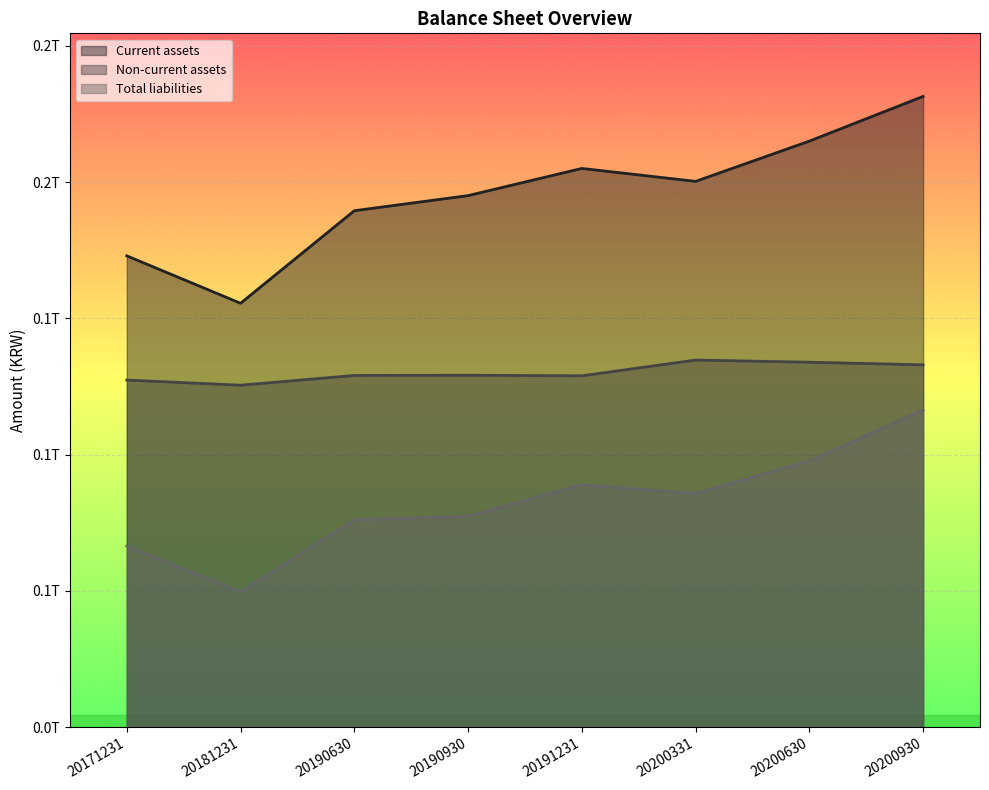

List the series in order of their overall mean, lowest first.

Total liabilities, Non-current assets, Current assets